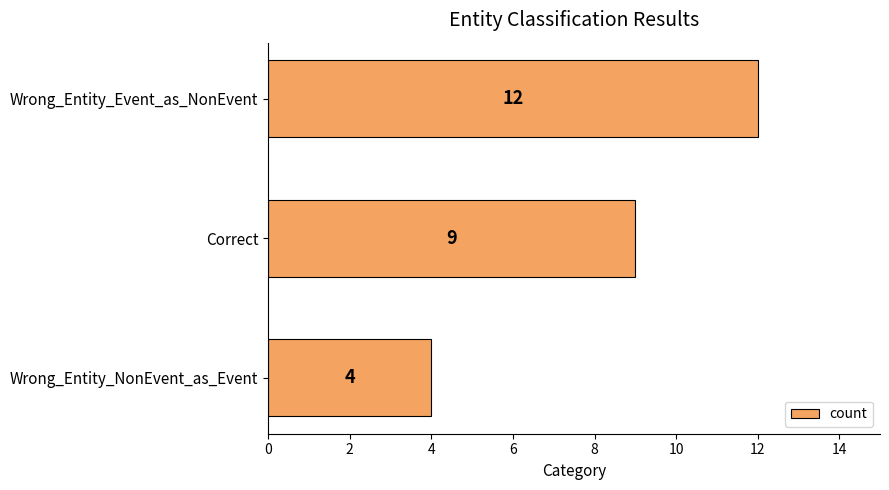

Reading bottom to top, what are all the values shown in this chart?

4	9	12